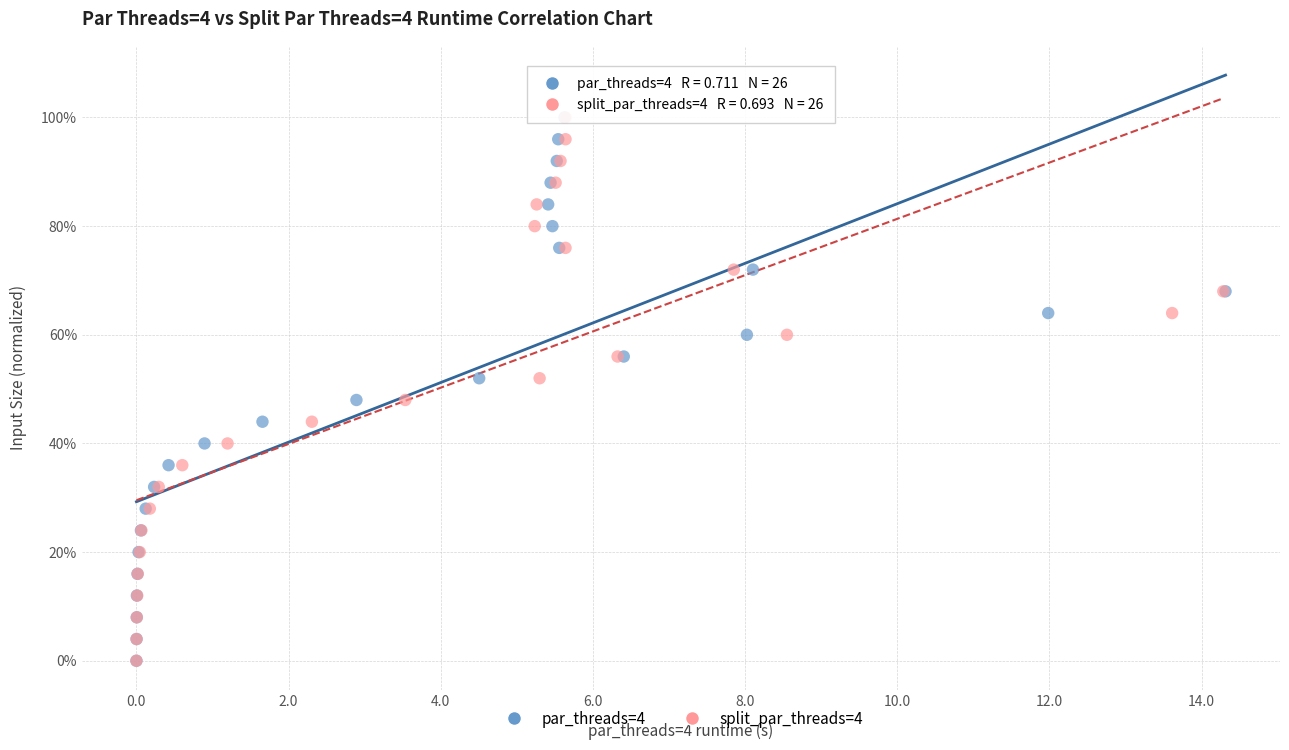

What are all the series names shown in the legend?

par_threads=4, split_par_threads=4